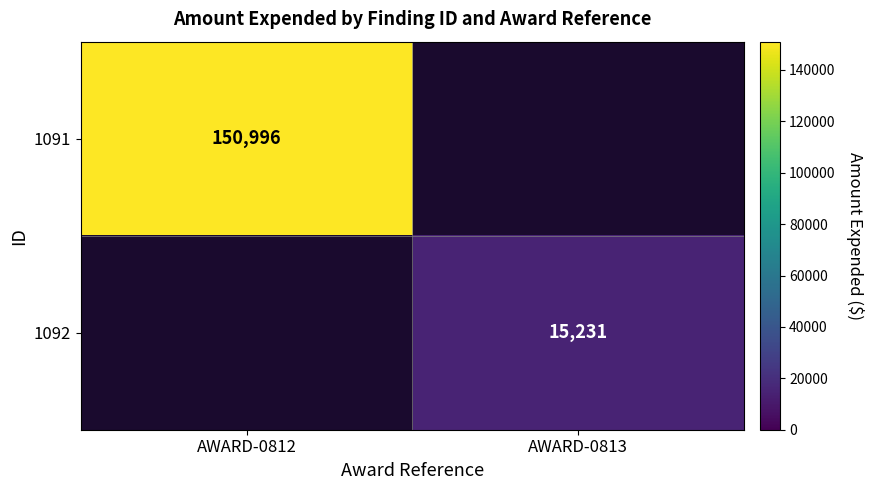

How many distinct data groups are displayed?

2